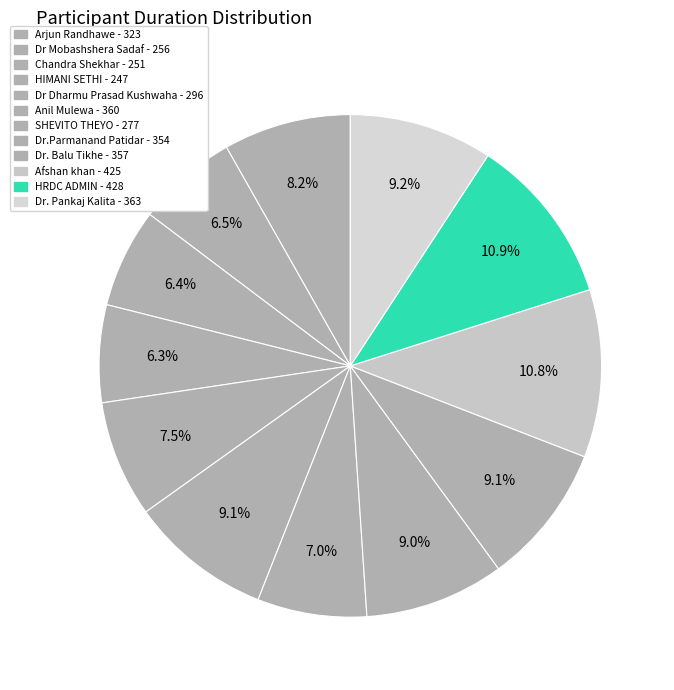

What percentage is NOT represented by Arjun Randhawe?

91.8%